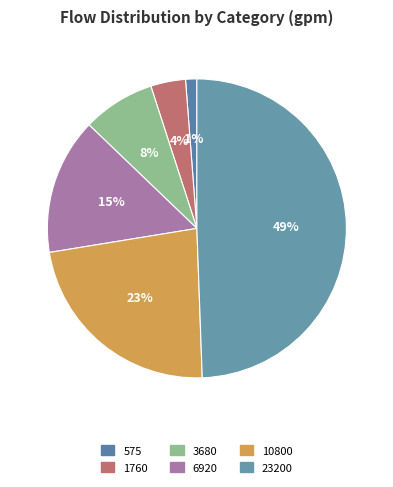

How many segments does this pie chart have?

6